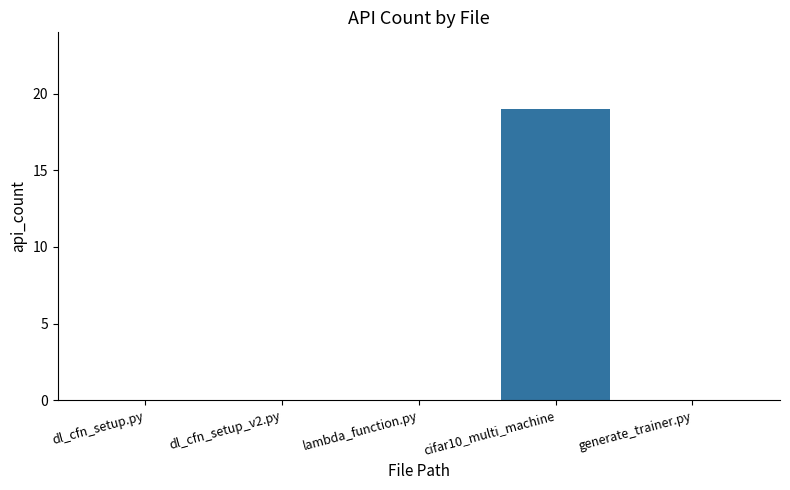

What is the sum of the values at lambda_function.py and cifar10_multi_machine?

19